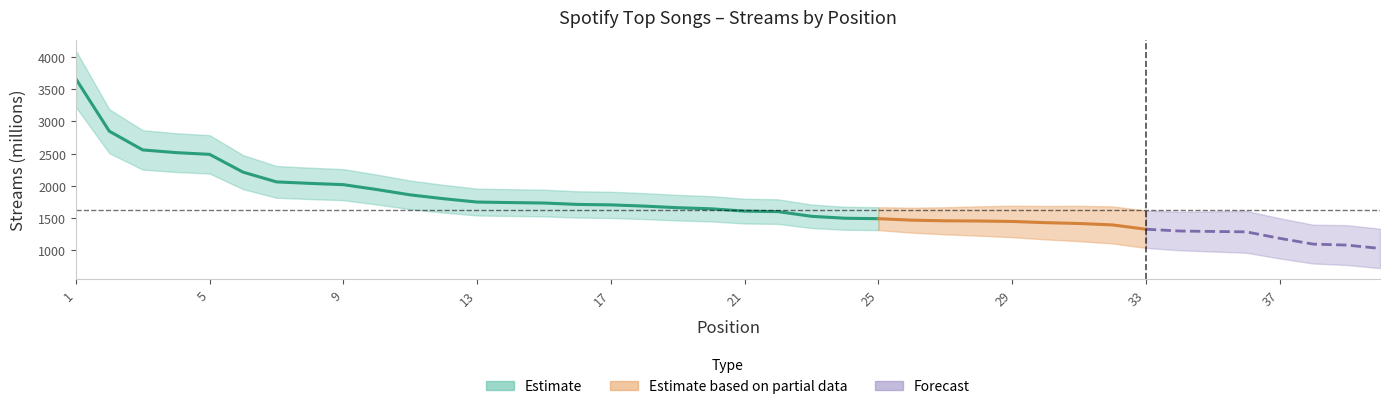

Rank the categories by value from lowest to highest.

40, 39, 38, 37, 36, 35, 34, 33, 32, 31, 30, 29, 28, 27, 26, 25, 24, 23, 22, 21, 20, 19, 18, 17, 16, 15, 14, 13, 12, 11, 10, 9, 8, 7, 6, 5, 4, 3, 2, 1